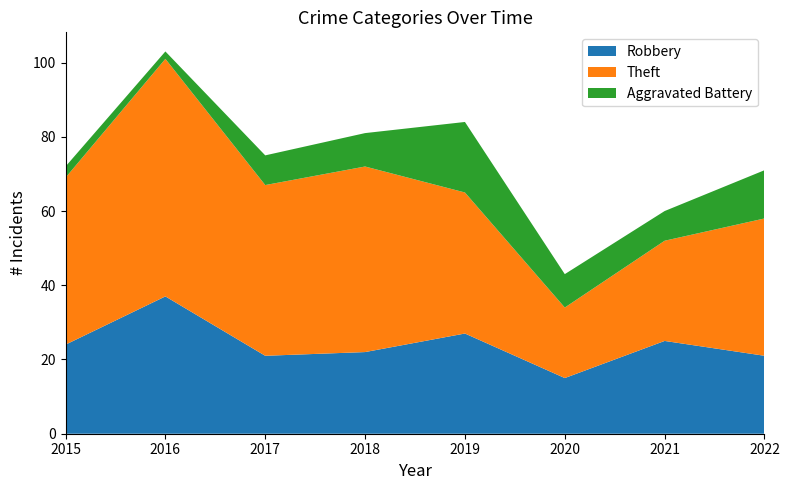

Reading left to right, list all the values displayed in this chart.

Robbery: 2015=24	2016=37	2017=21	2018=22	2019=27	2020=15	2021=25	2022=21
Theft: 2015=45	2016=64	2017=46	2018=50	2019=38	2020=19	2021=27	2022=37
Aggravated Battery: 2015=3	2016=2	2017=8	2018=9	2019=19	2020=9	2021=8	2022=13